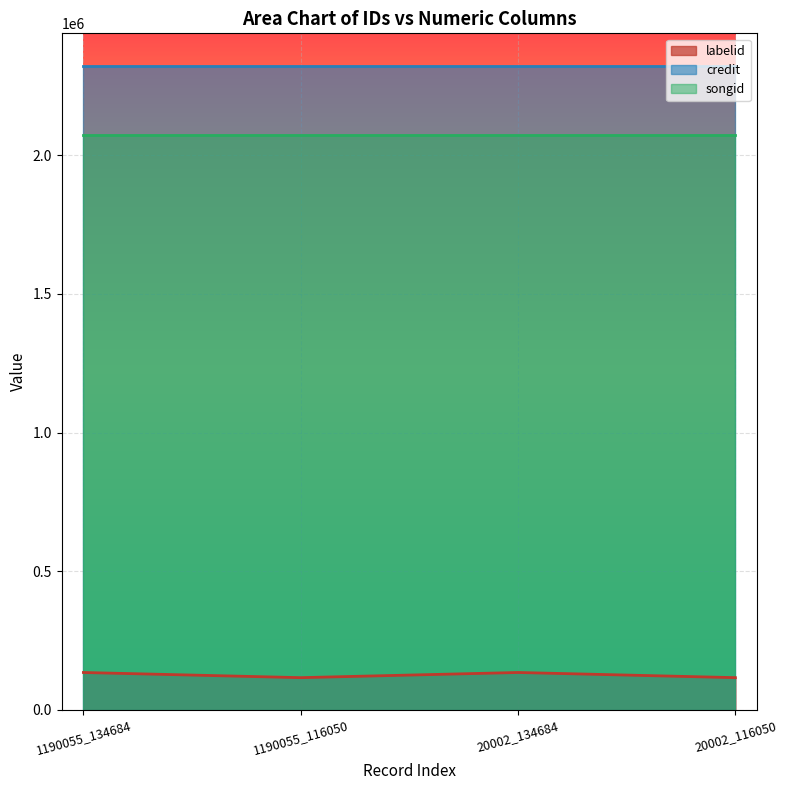

True or false: credit and songid intersect in this chart.

False